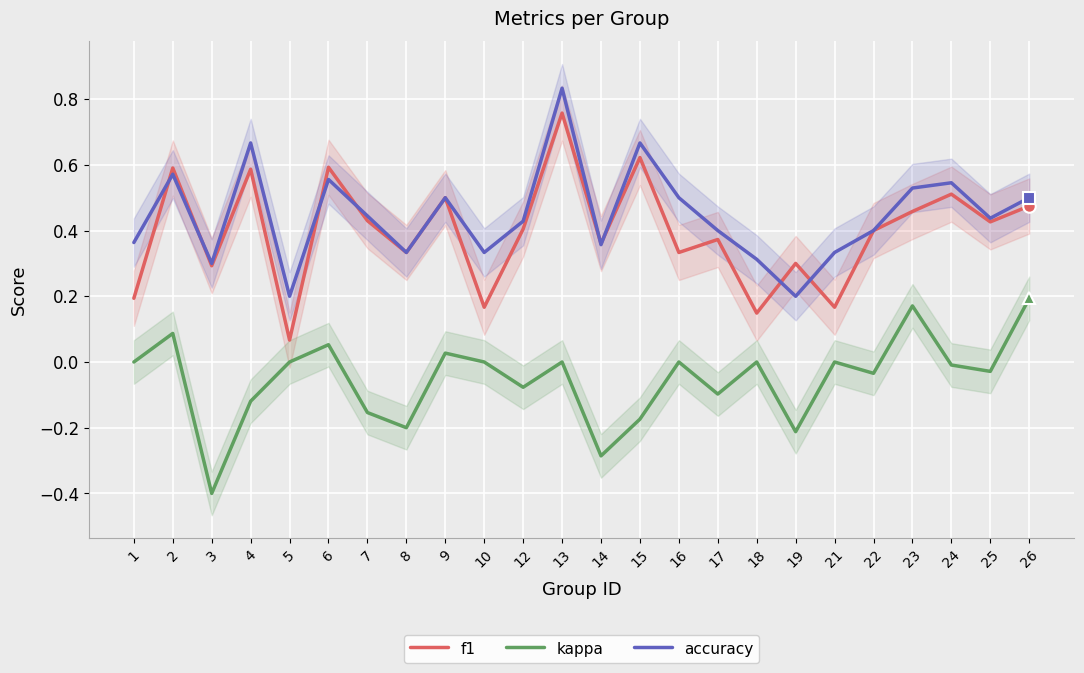

Which category has the lowest value in the accuracy series?

5